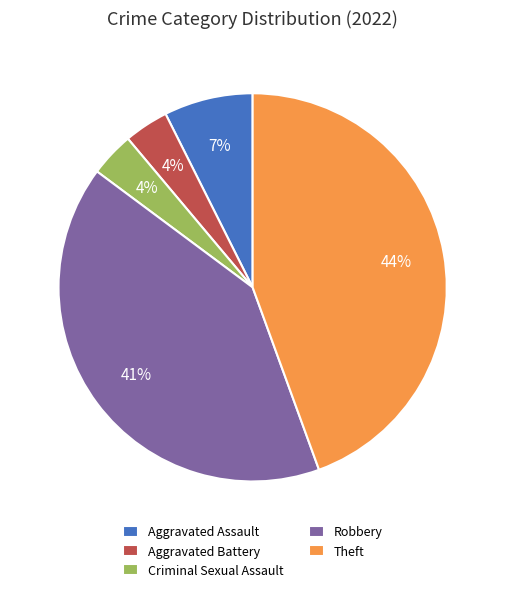

What percentage is the Aggravated Assault slice, to the nearest percent?

7%